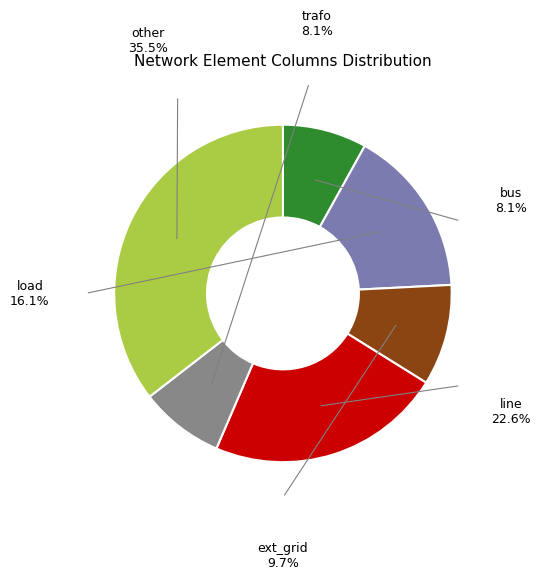

Does load represent more than half of the total?

No